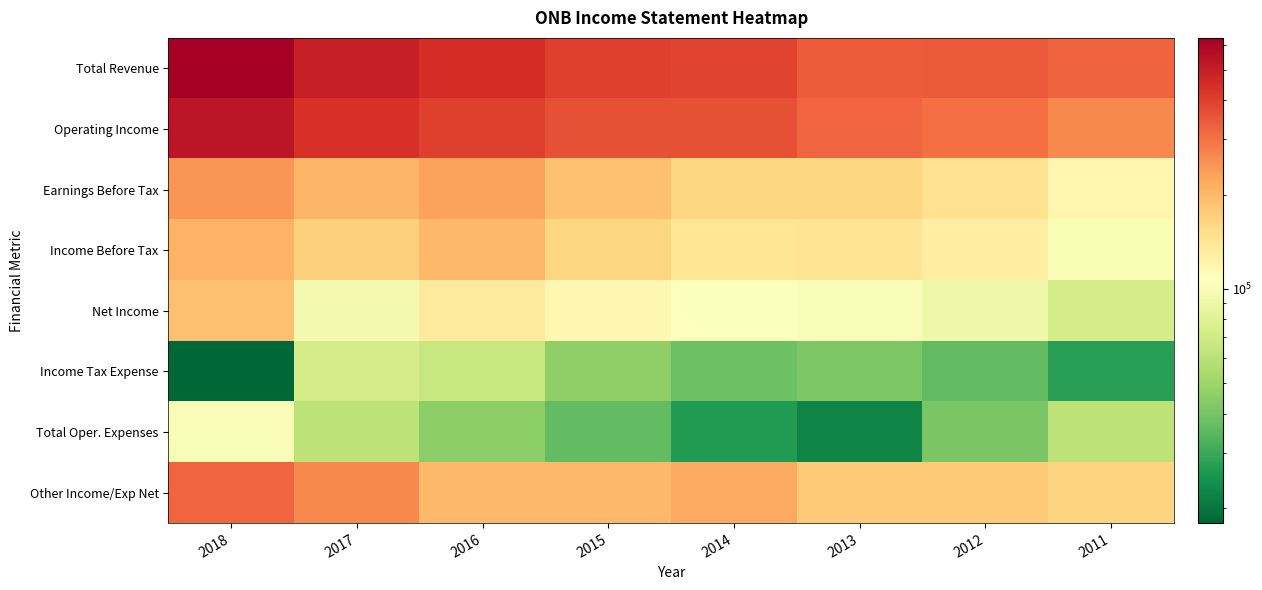

At which category is the sum across all series the highest?

2018